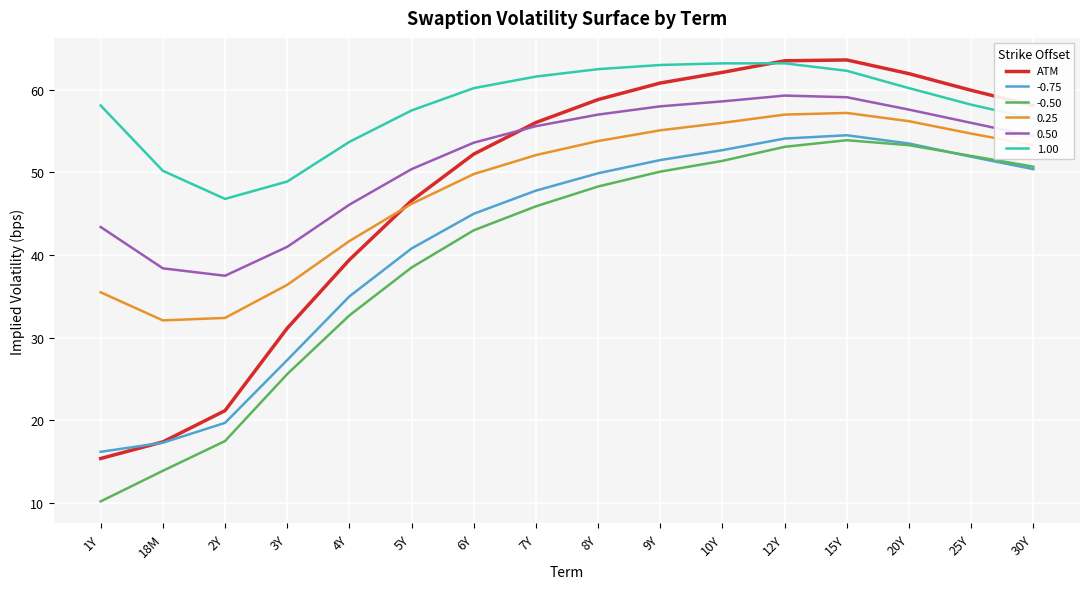

Which series has the widest spread of values?

ATM